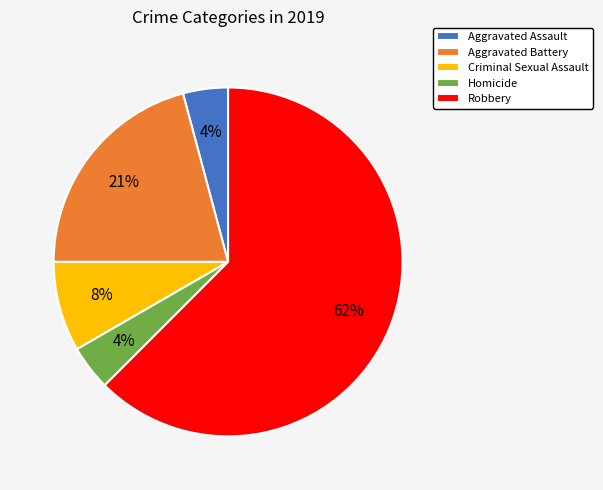

To the nearest percent, what is the average slice percentage?

20%